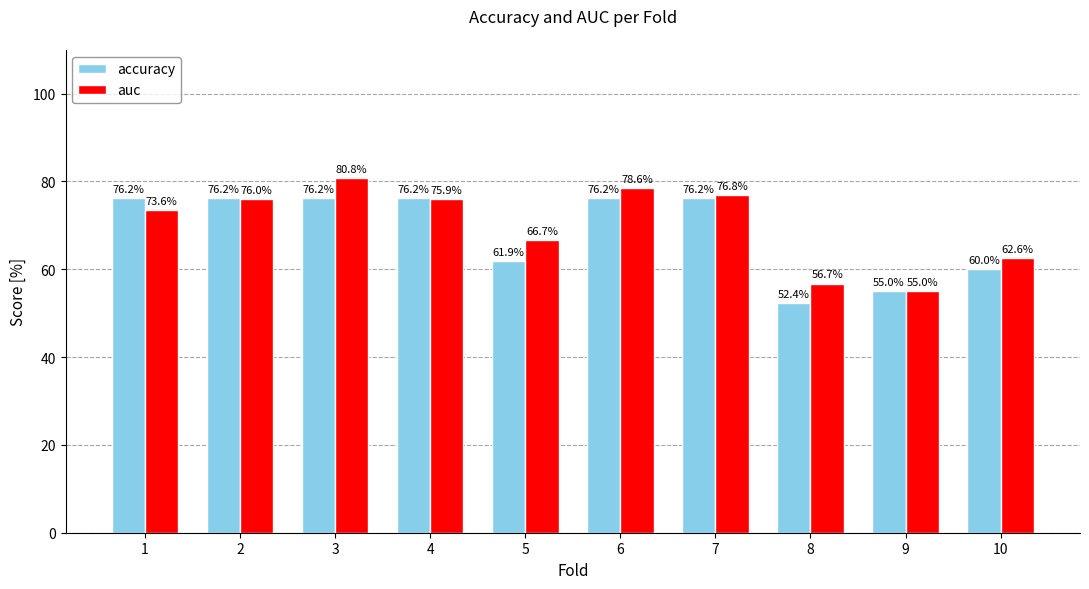

How many distinct data groups are displayed?

2